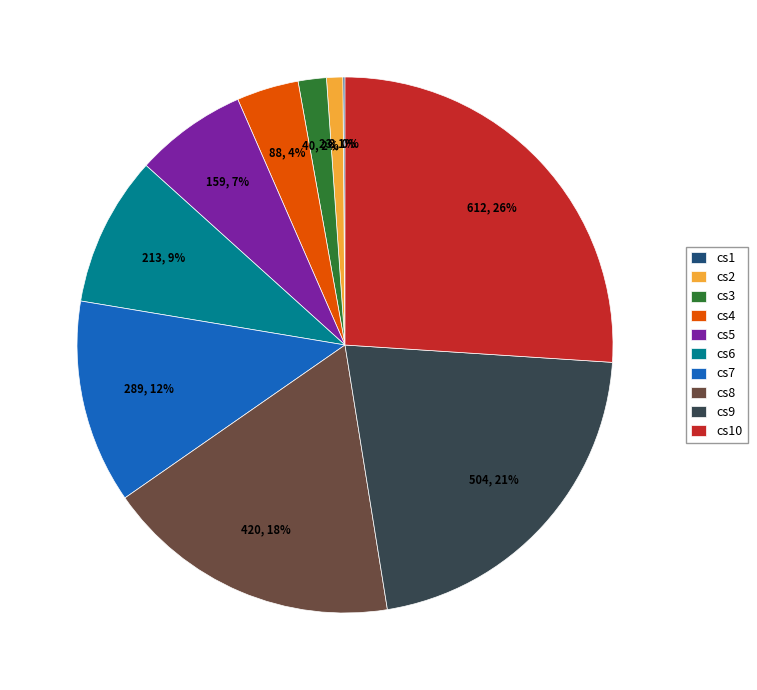

Is cs9 the majority of the pie?

No